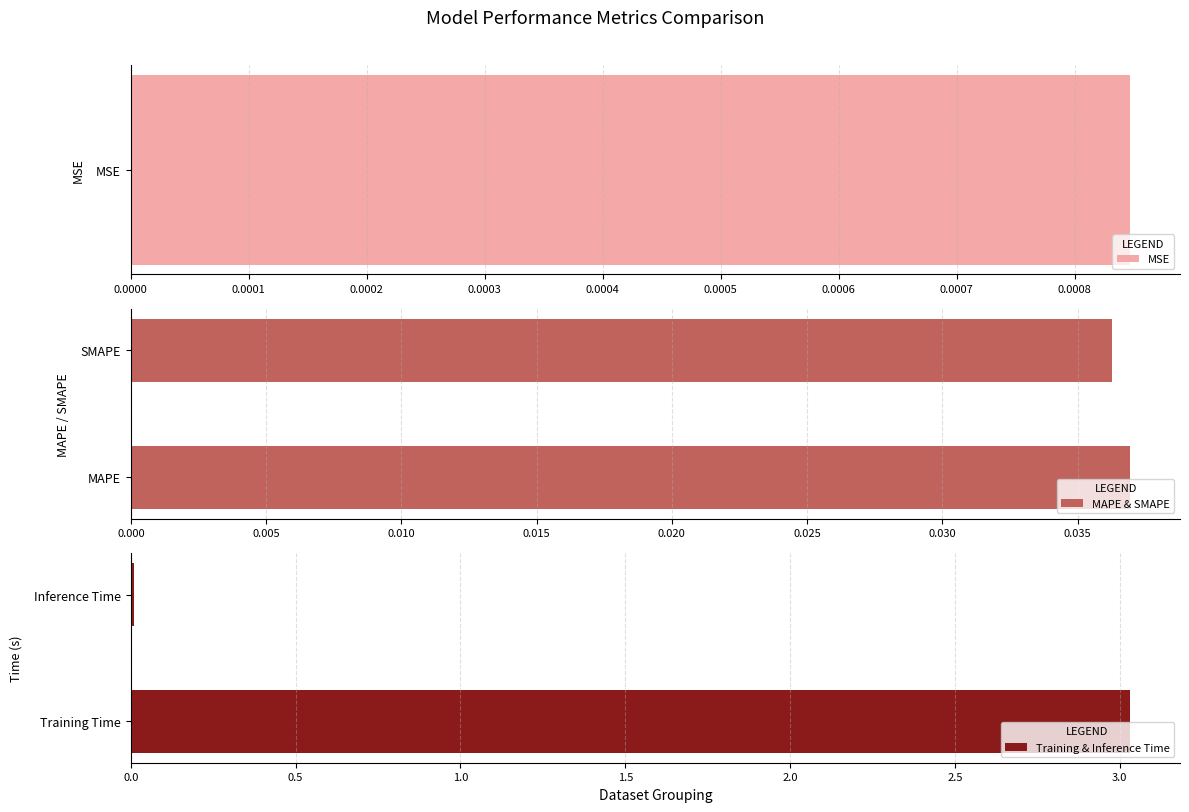

At how many categories does at least one series exceed 0?

2